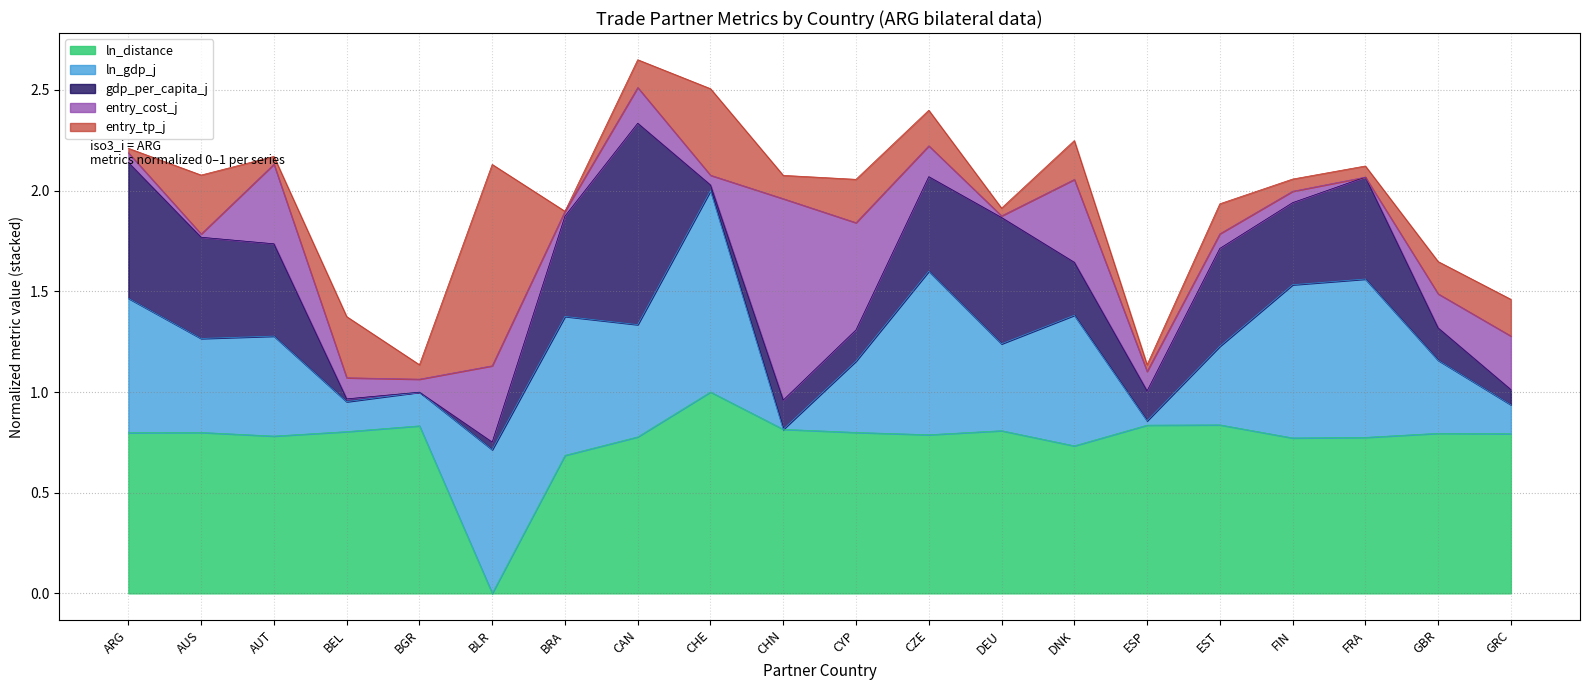

What is the total value across all series at CZE?

2.4